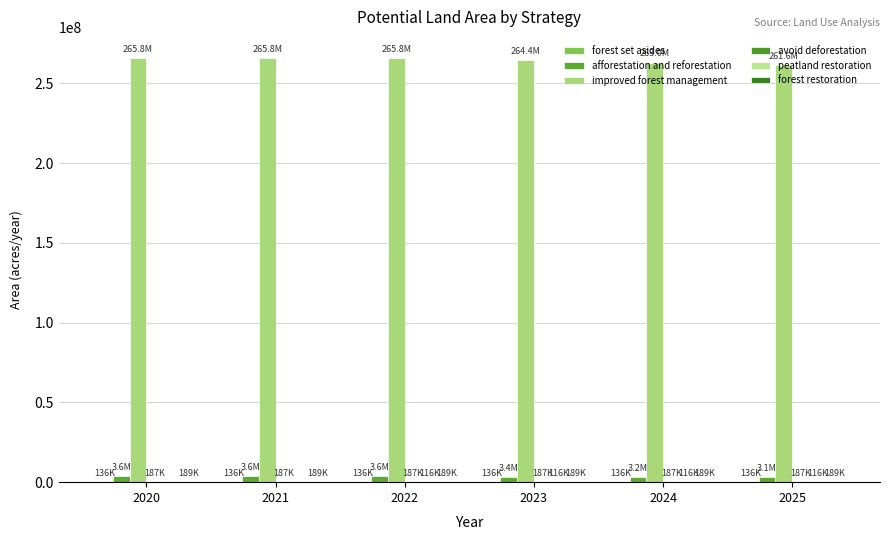

Reading right to left, list all the values displayed in this chart.

forest set asides: 136290.0	136290.0	136290.0	136290.0	136290.0	136290.0
afforestation and reforestation: 3080169.1	3238126.4	3396083.8	3554041.2	3554041.2	3554041.2
improved forest management: 261635800.0	263023866.7	264411933.3	265800000.0	265800000.0	265800000.0
avoid deforestation: 187905.6	187905.6	187905.6	187905.6	187905.6	187905.6
peatland restoration: 116927.9	116927.9	116927.9	116927.9	0.0	0.0
forest restoration: 189275.4	189275.4	189275.4	189275.4	189275.4	189275.4